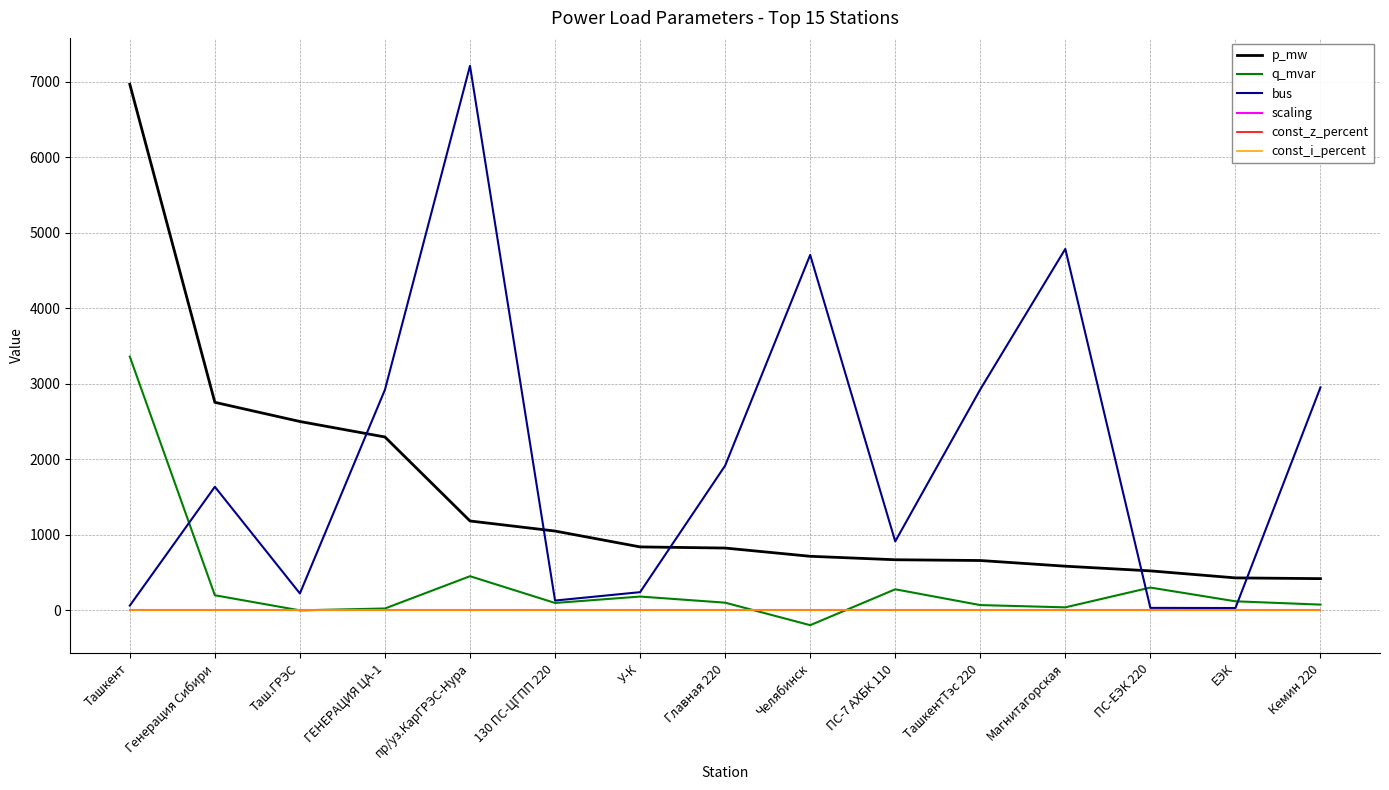

Is this an area chart (filled region under the line)?

No